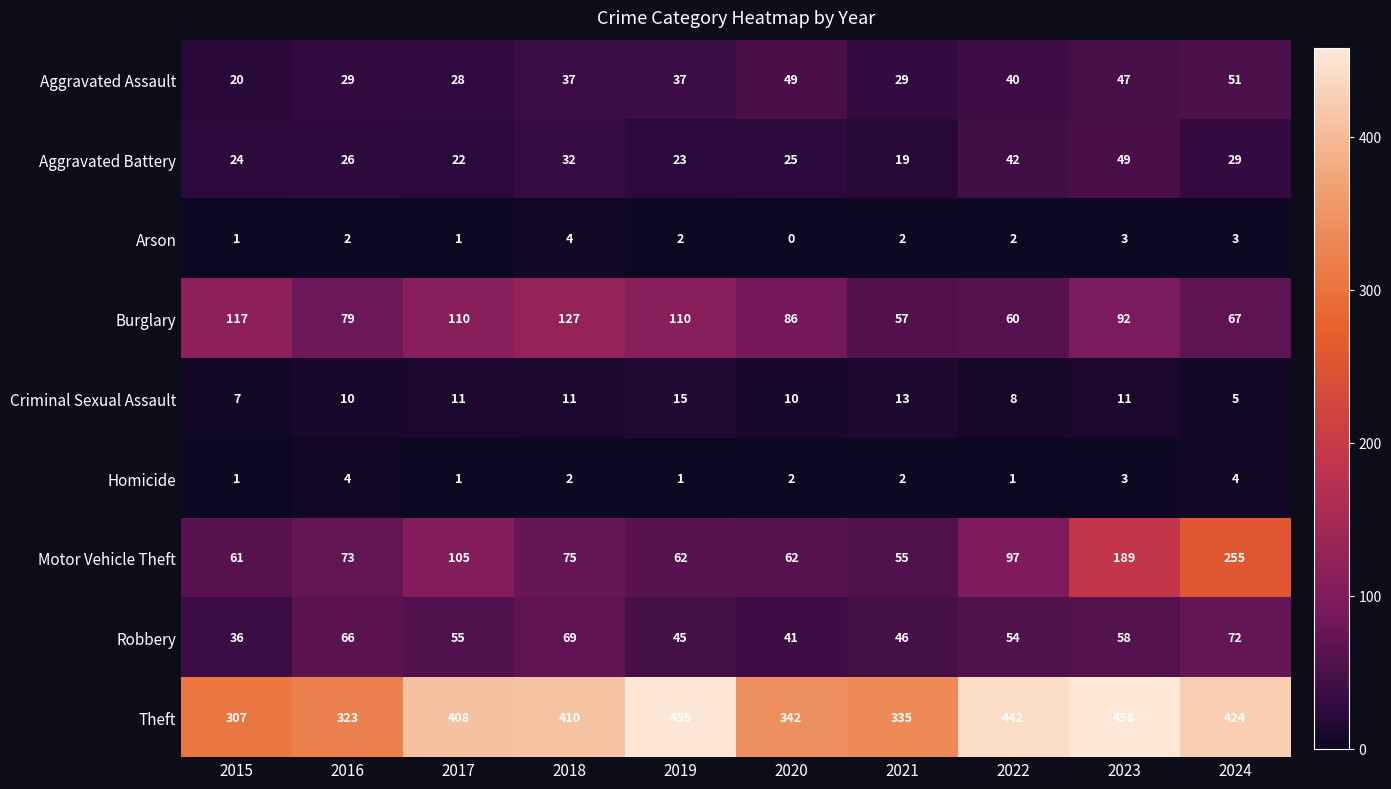

Rank the series at 2022 from highest to lowest value.

Theft, Motor Vehicle Theft, Burglary, Robbery, Aggravated Battery, Aggravated Assault, Criminal Sexual Assault, Arson, Homicide